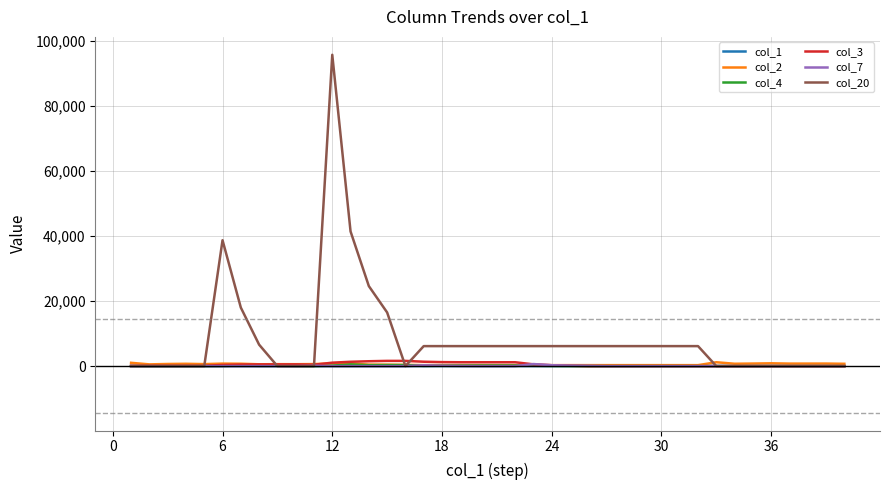

Which series has the widest spread of values?

col_20